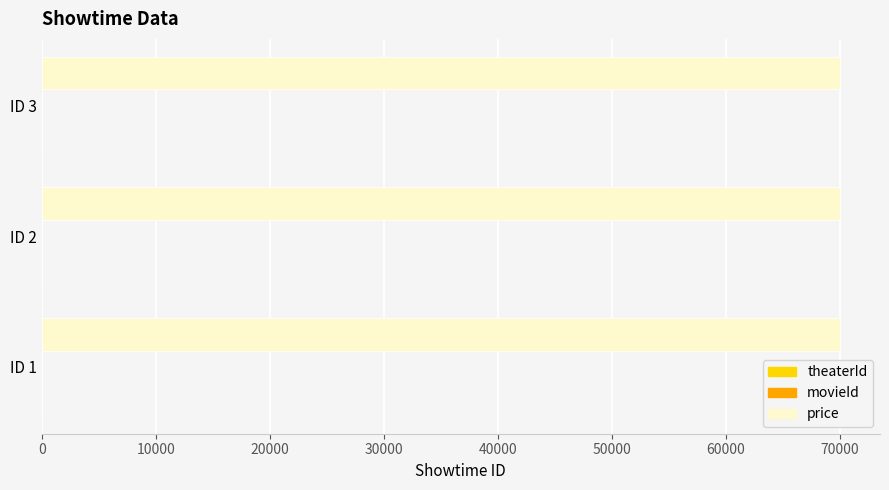

Which series has the largest total across all categories?

price